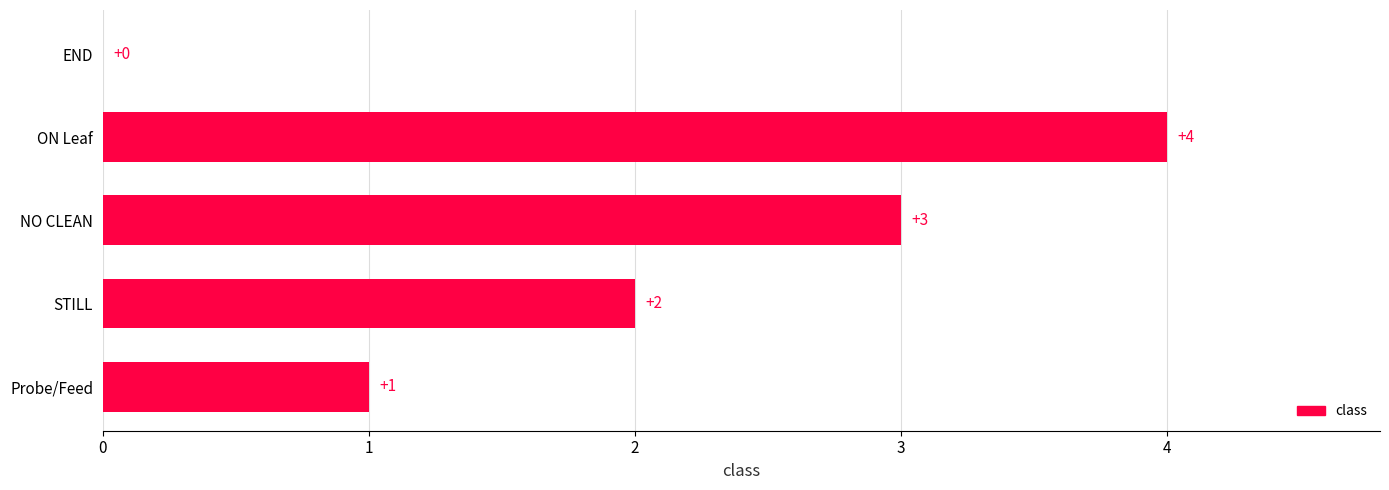

What is the change in value from NO CLEAN to END?

-3